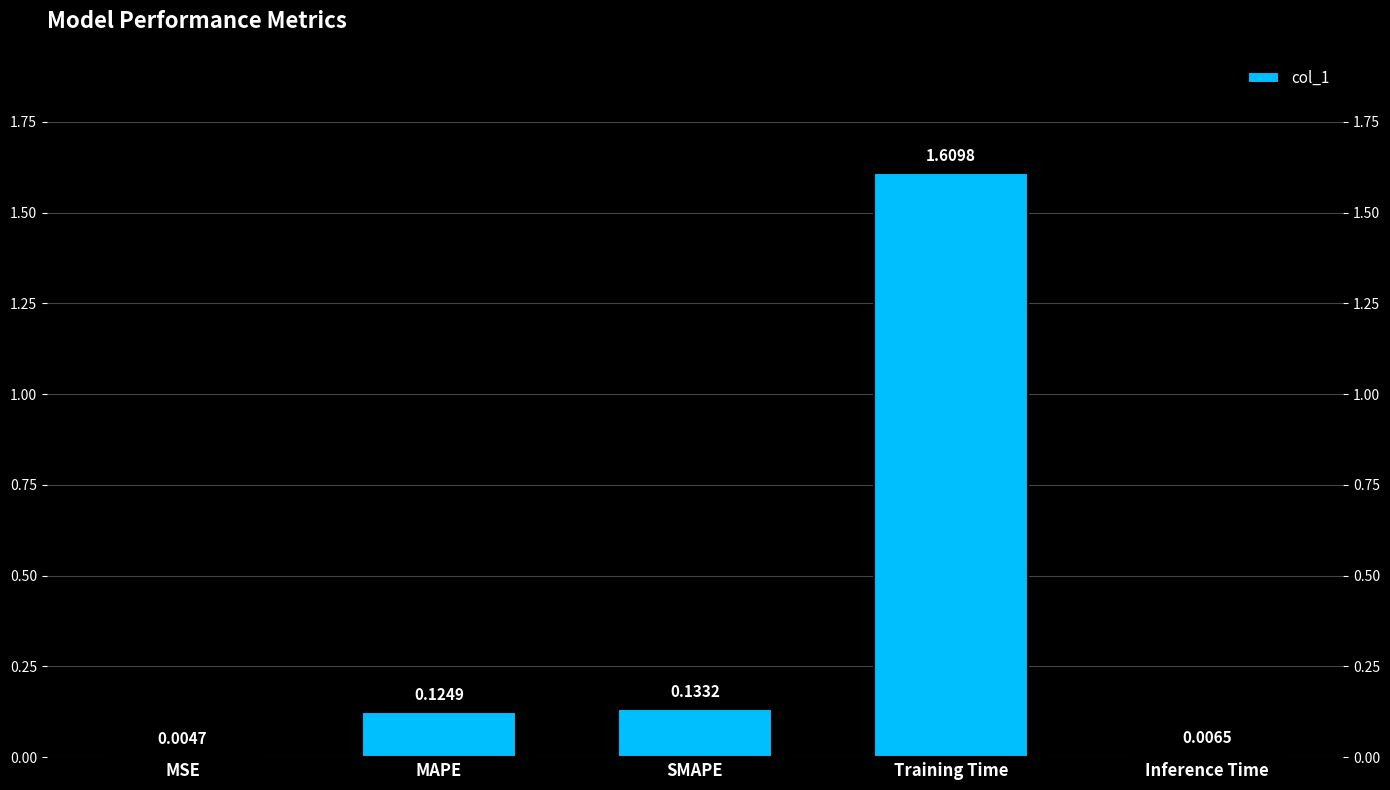

True or false: the data shows 0.0 at MSE.

False